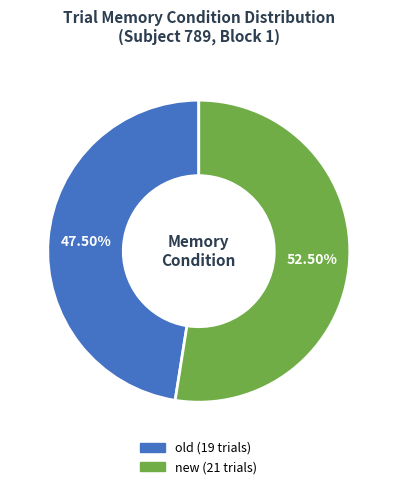

Is there a majority slice in this chart?

Yes